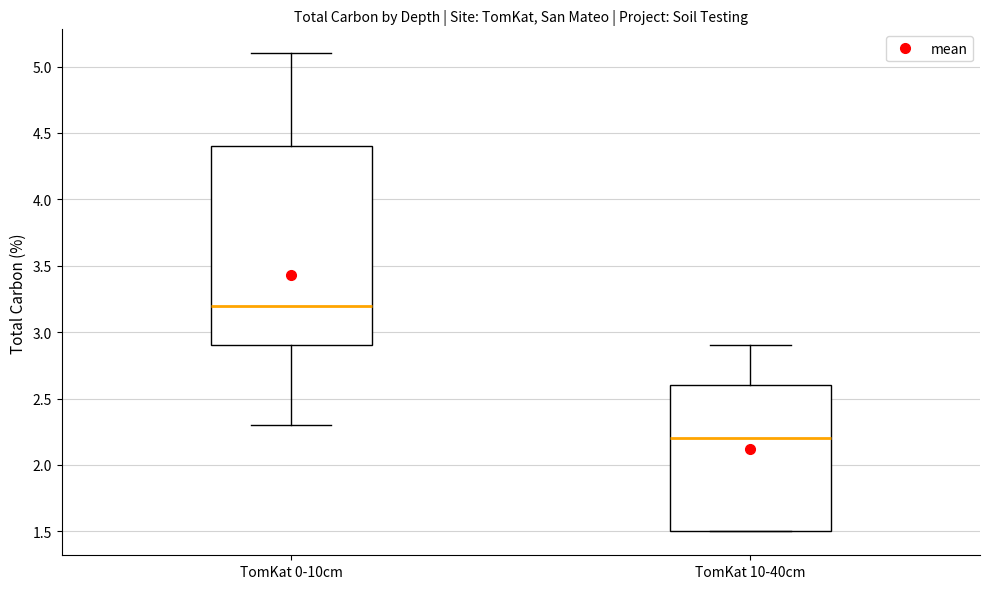

Where does the median line of the box for TomKat 0-10cm sit on the y-axis? The values are not printed on the chart, so give them approximately, as read against the axis.

3.2